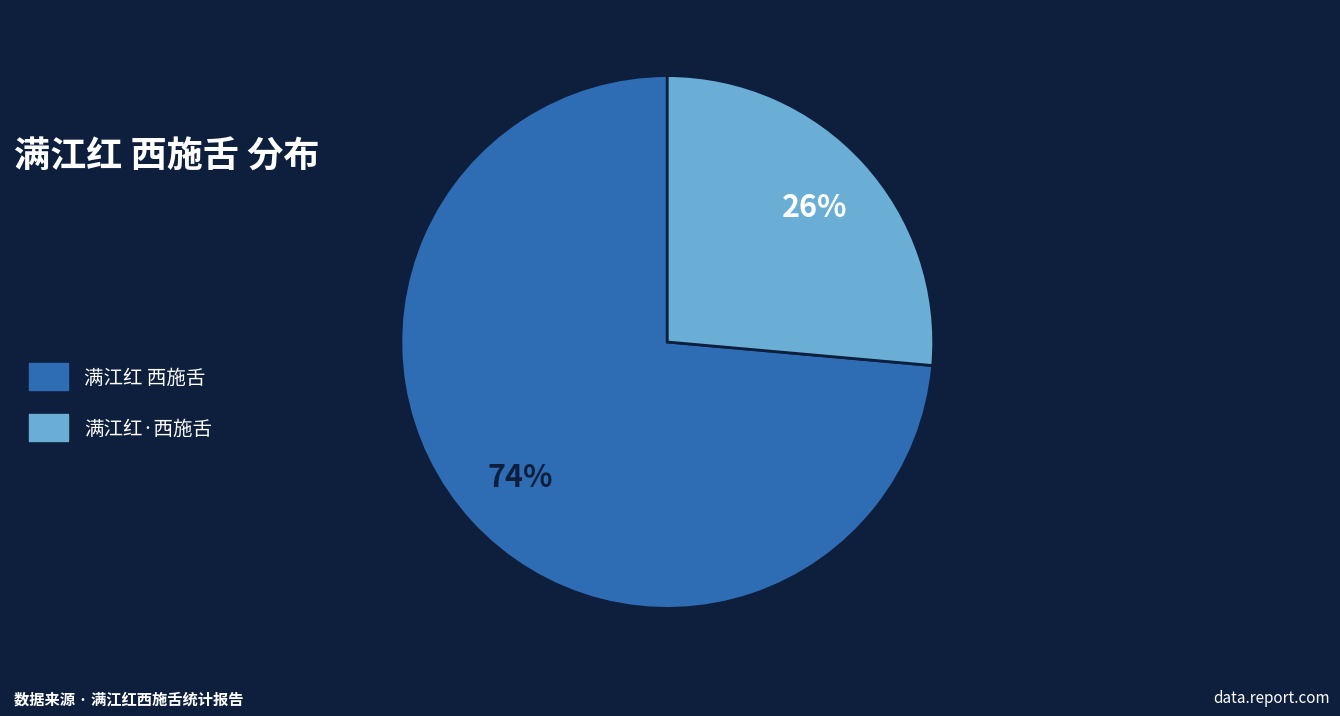

Which slice is the smallest?

满江红·西施舌